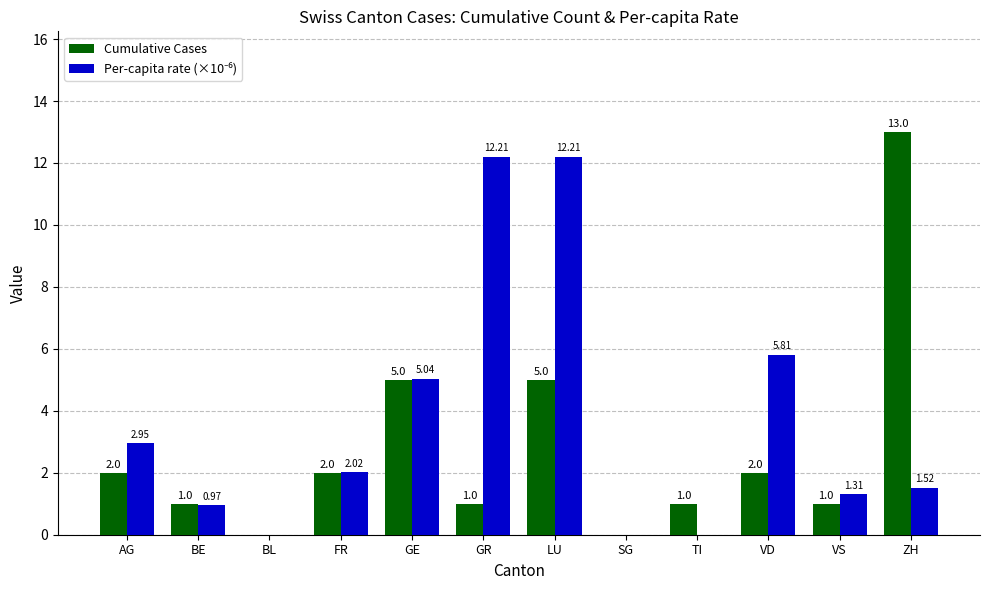

Count the number of categories in the chart.

12